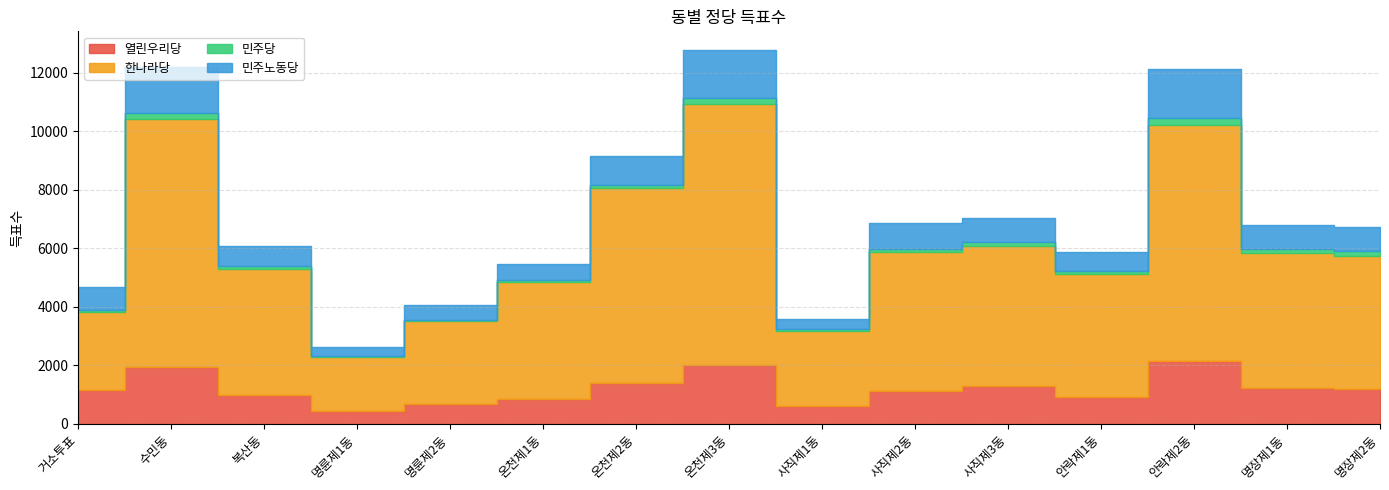

Which series has the largest total across all categories?

한나라당